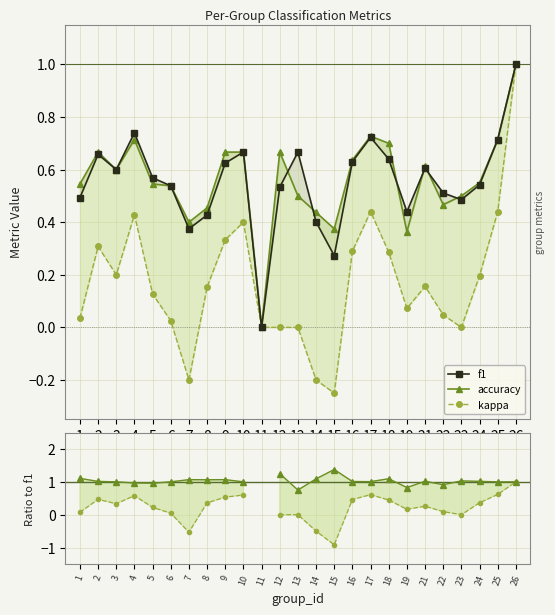

How many data points in kappa / f1 are less than 0?

3